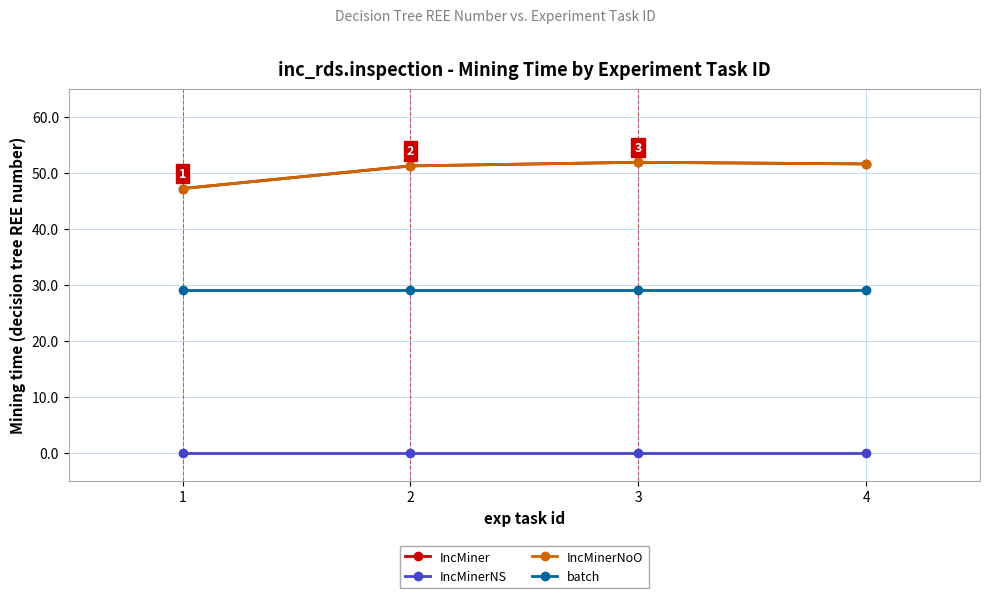

At how many categories does at least one series exceed 33?

4